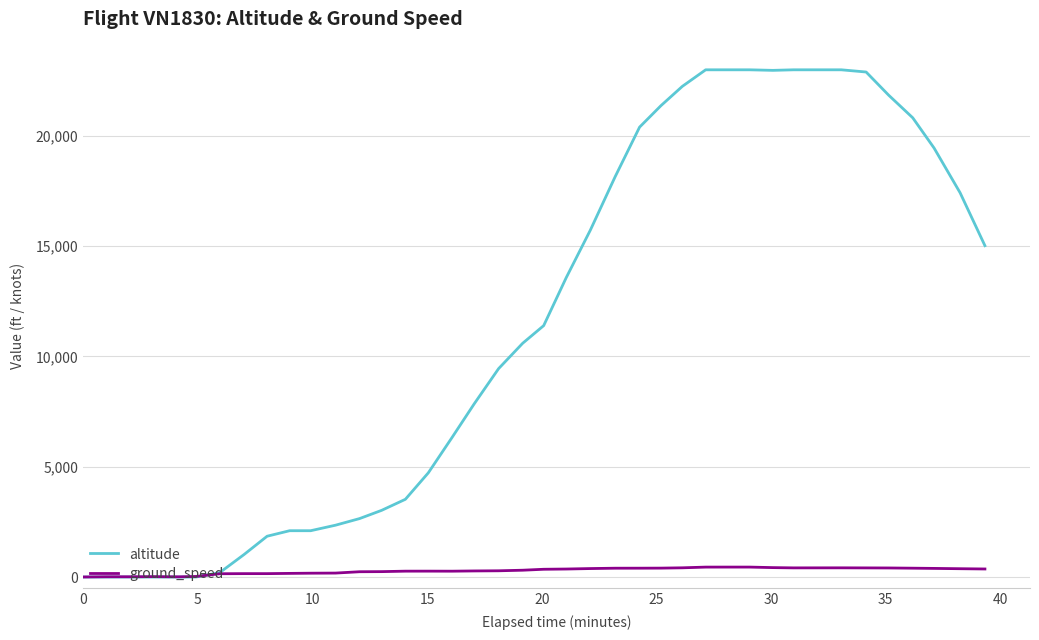

Which series has the largest range (max minus min)?

altitude